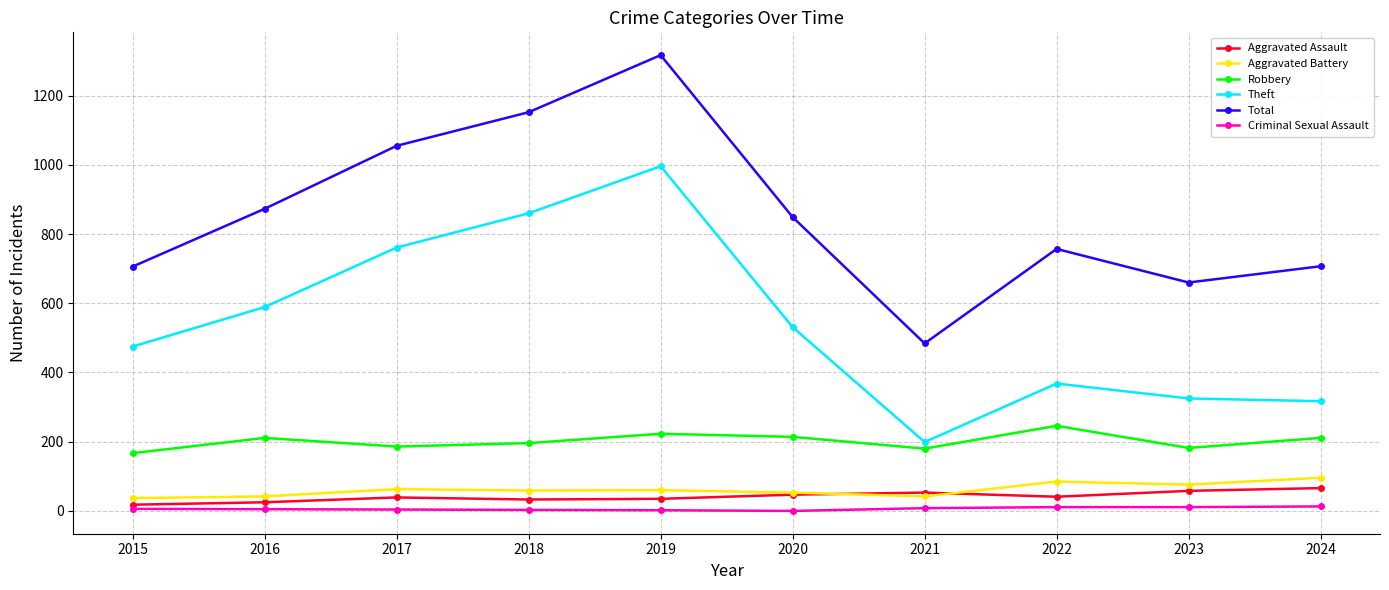

How many distinct data groups are displayed?

6